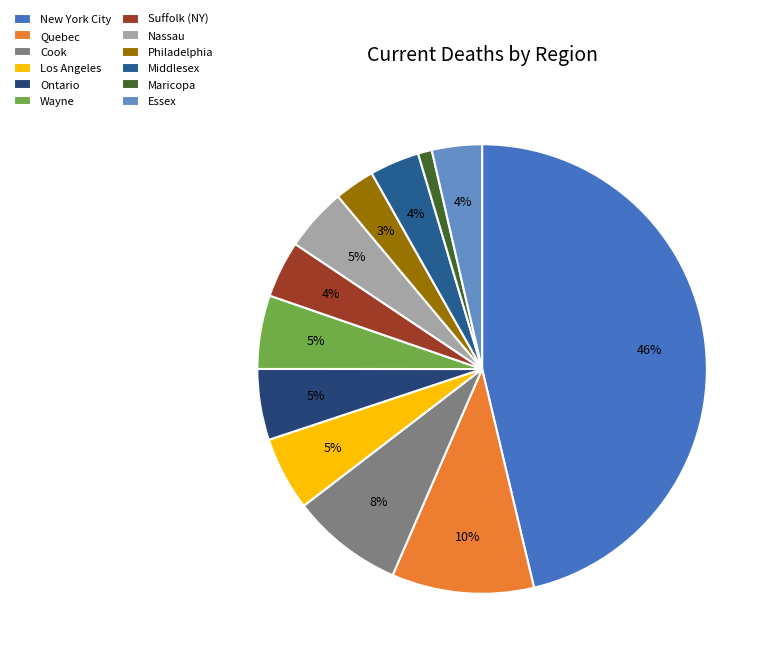

Combined, what portion of the pie is Middlesex and Philadelphia?

6.5%